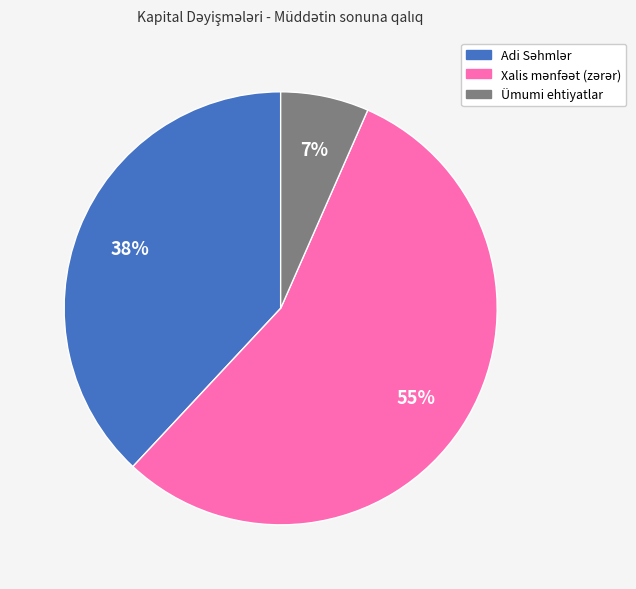

Is there any slice that represents more than half of the pie?

Yes